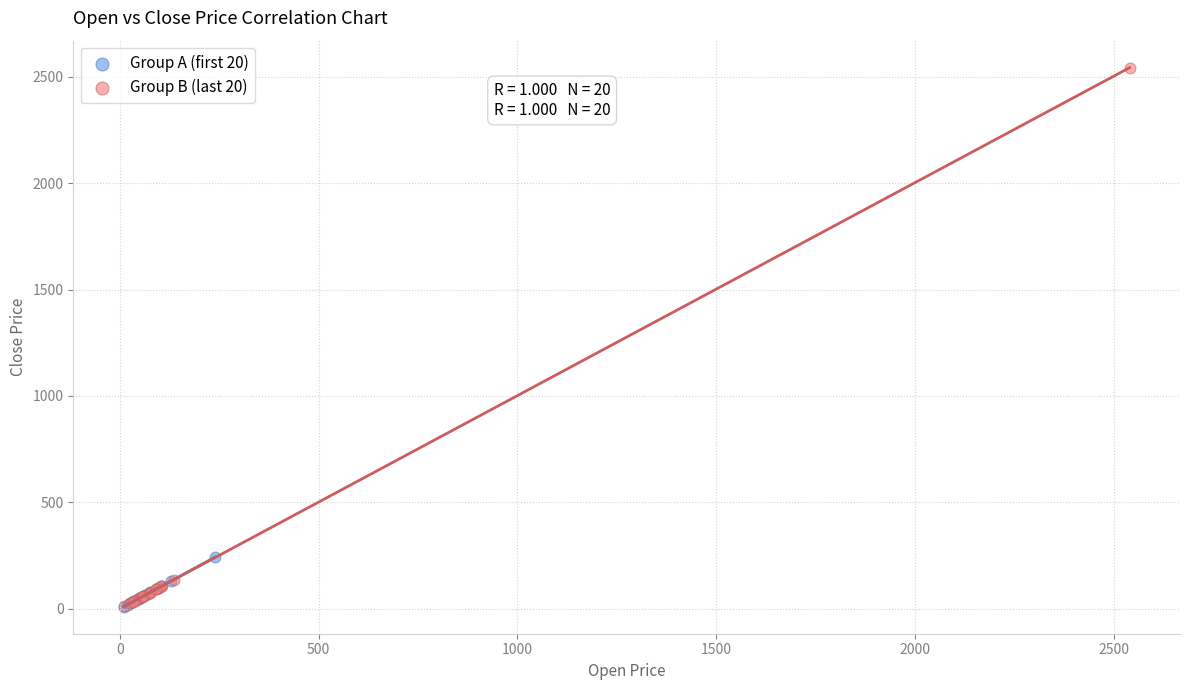

Which series has the largest Y range (max minus min)?

Group B (last 20)